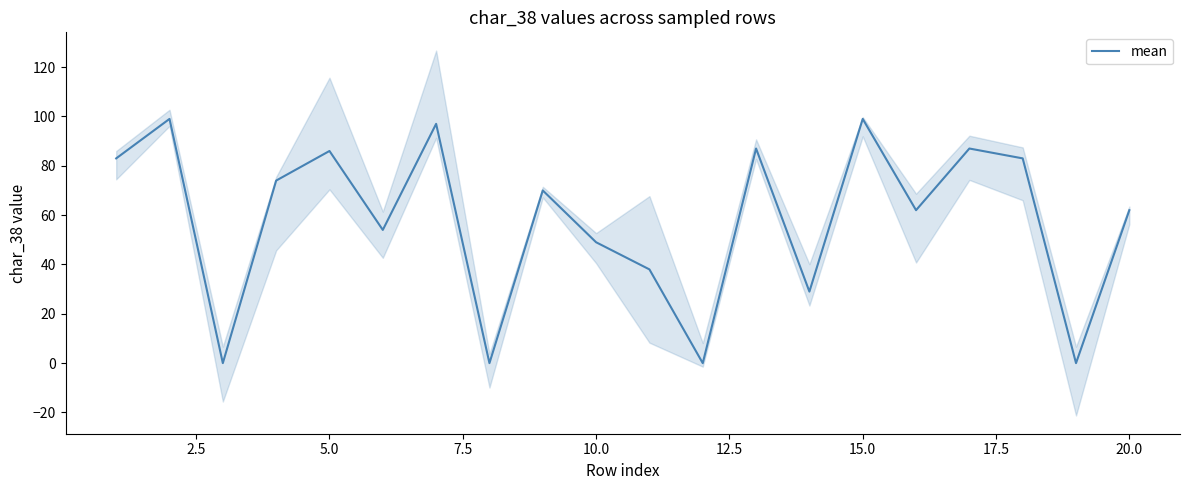

Does the chart have visible grid lines?

No